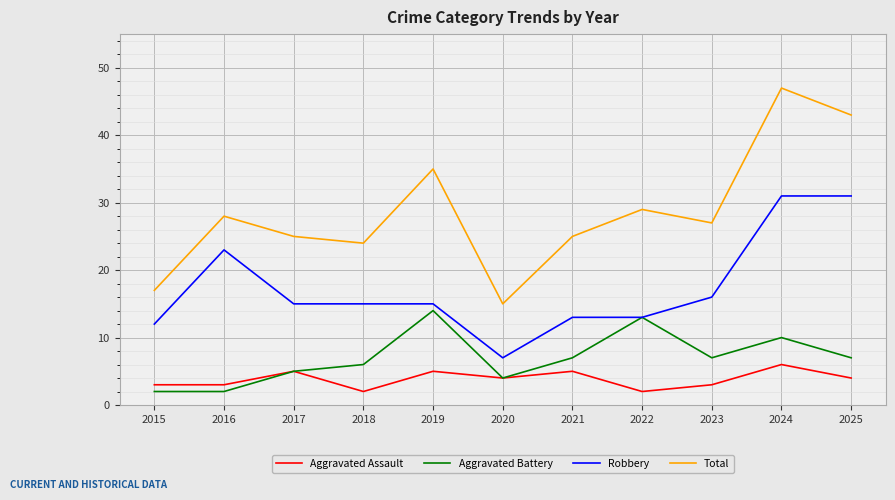

What is the sum of all Aggravated Battery values?

77